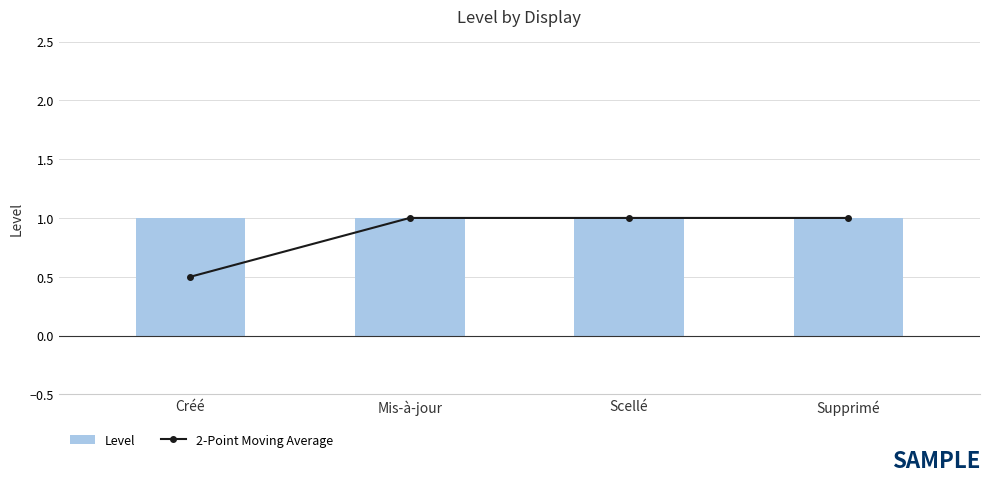

What is the label of the 4th bar from the right?

Créé